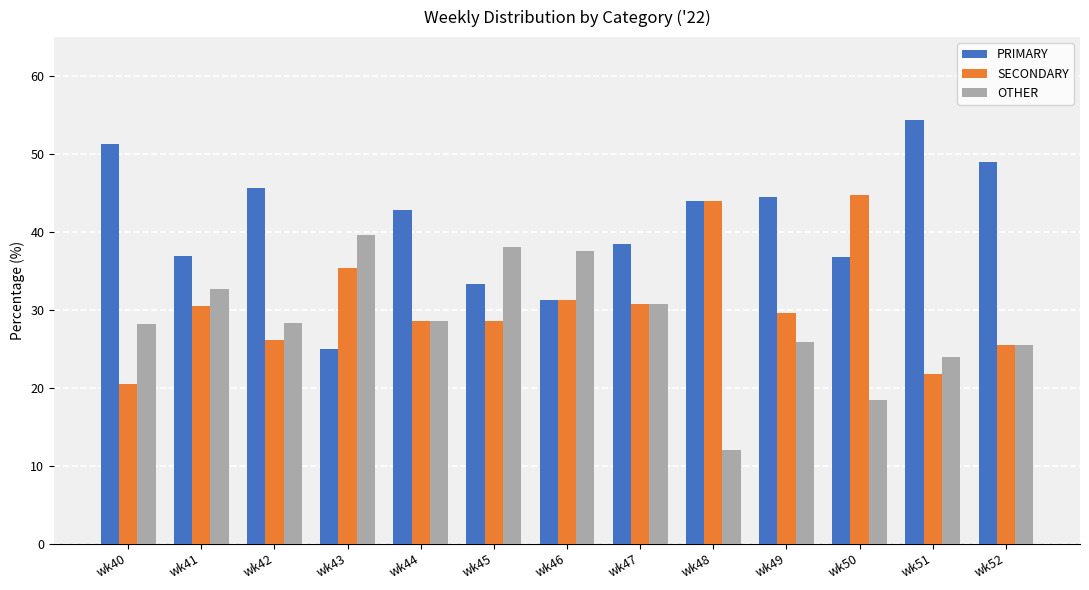

Count the number of data series in this chart.

3